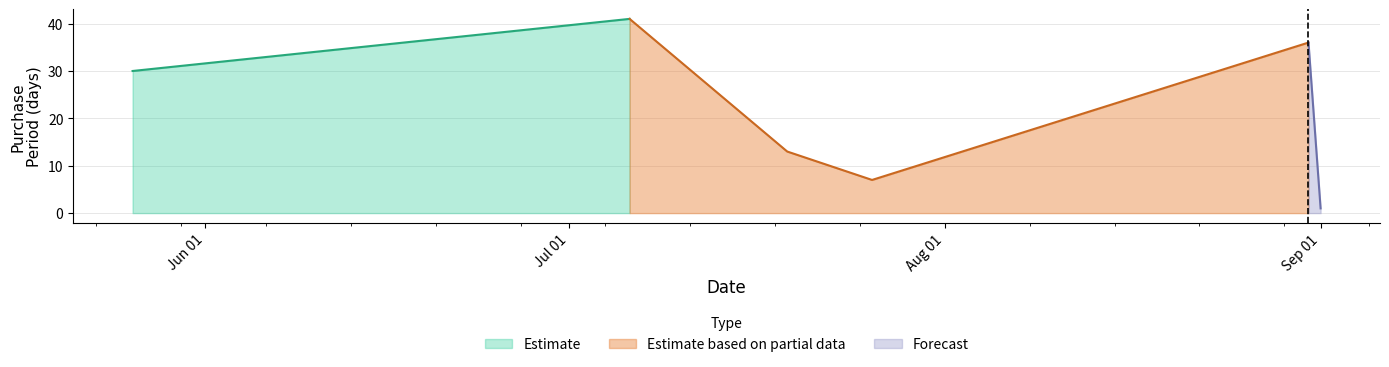

What is the difference between the maximum and second lowest values?

34